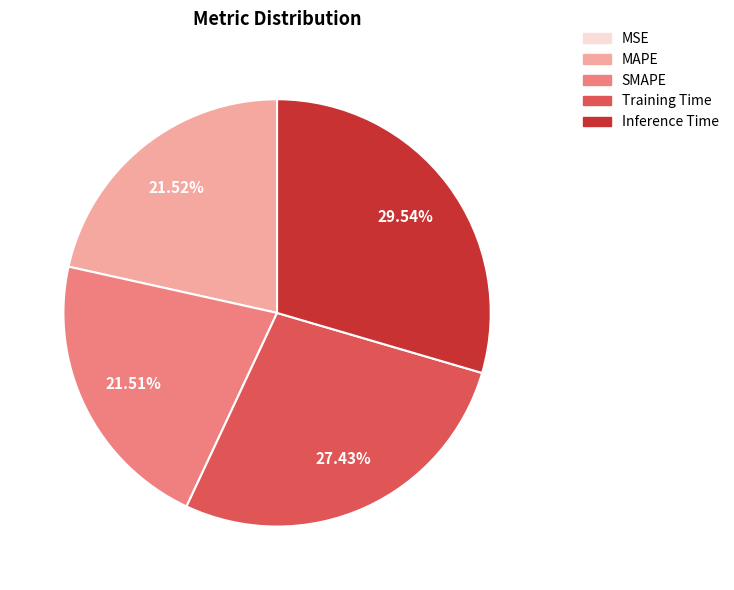

What percentage is NOT represented by SMAPE?

78.5%